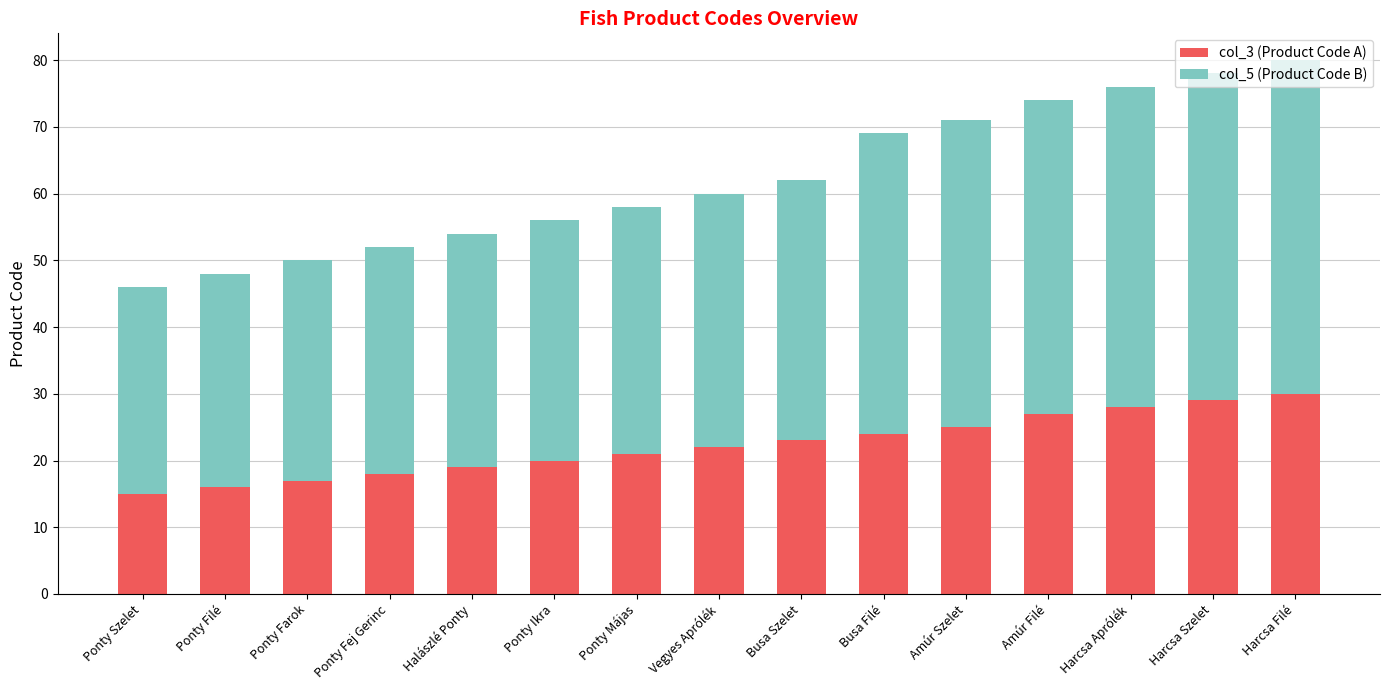

Rank the categories by col_3 (Product Code A) value from lowest to highest.

Ponty Szelet, Ponty Filé, Ponty Farok, Ponty Fej Gerinc, Halászlé Ponty, Ponty Ikra, Ponty Májas, Vegyes Aprólék, Busa Szelet, Busa Filé, Amúr Szelet, Amúr Filé, Harcsa Aprólék, Harcsa Szelet, Harcsa Filé